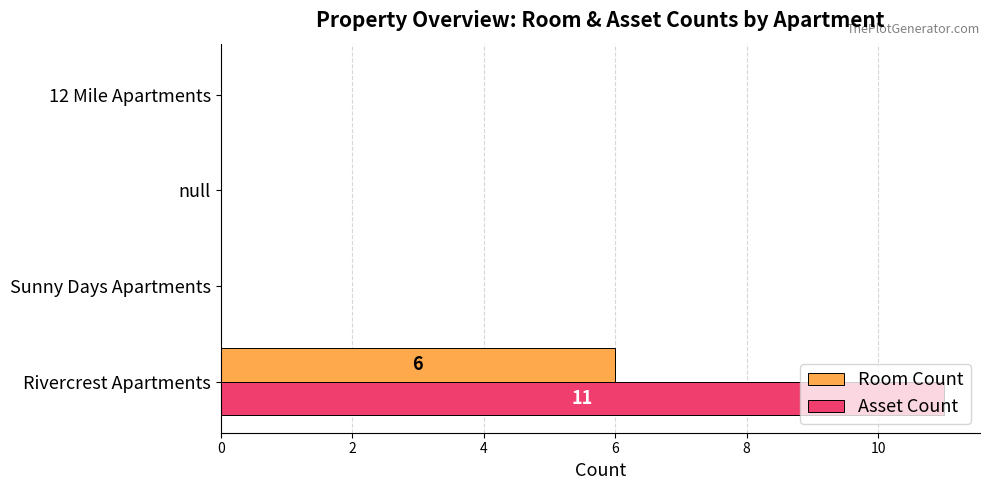

What is the maximum value shown in the chart?

11